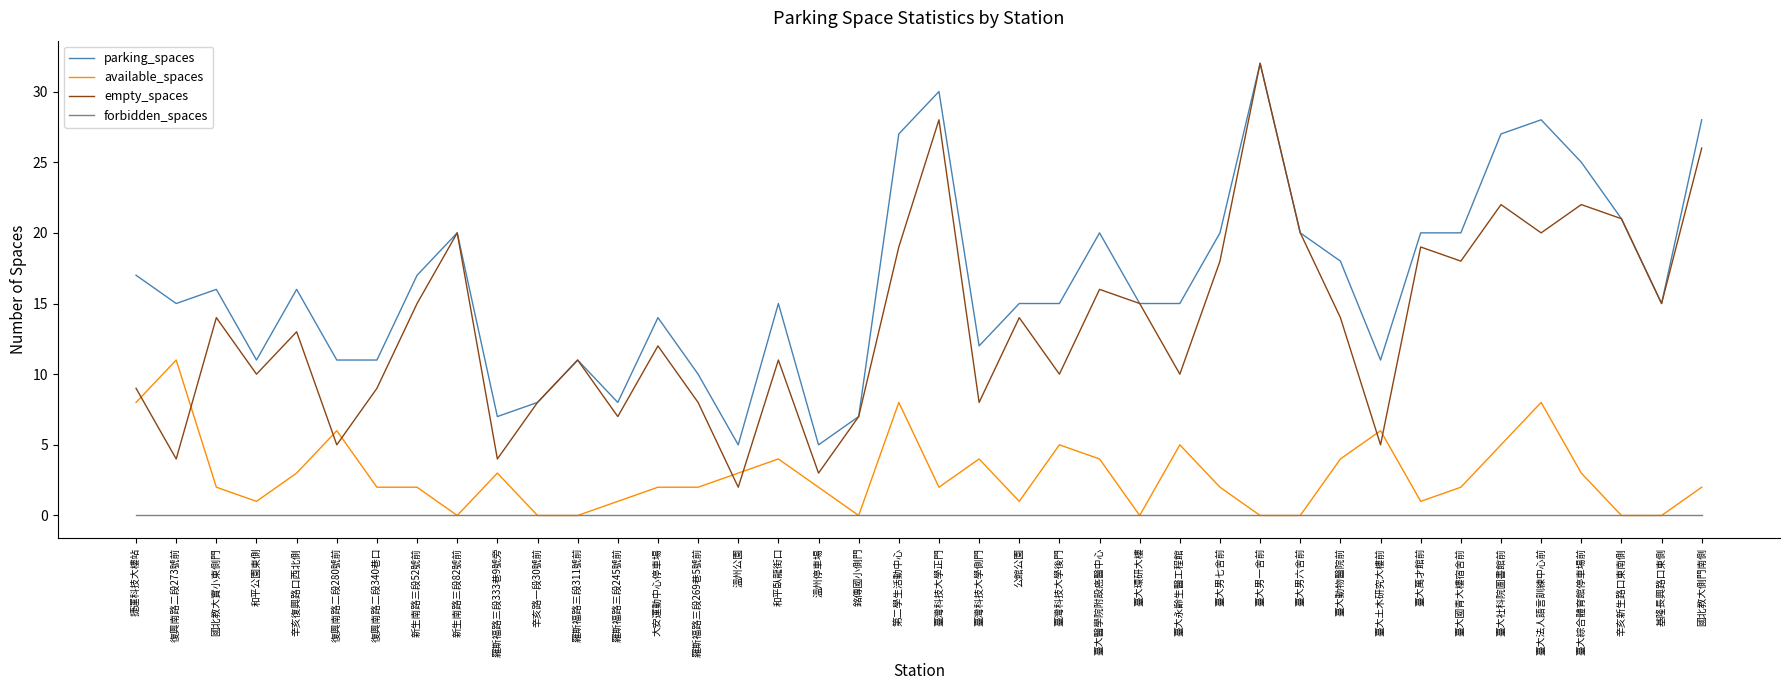

Which series has the largest range (max minus min)?

empty_spaces